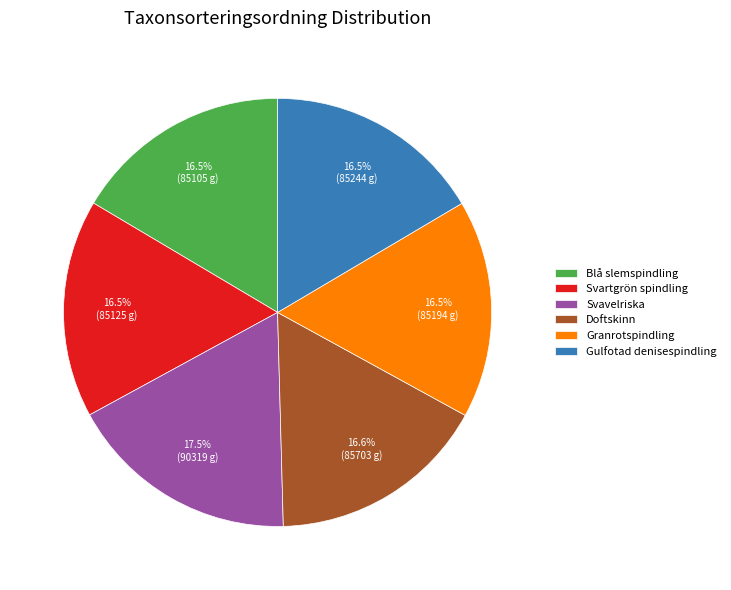

To the nearest percent, what is the average slice percentage?

17%